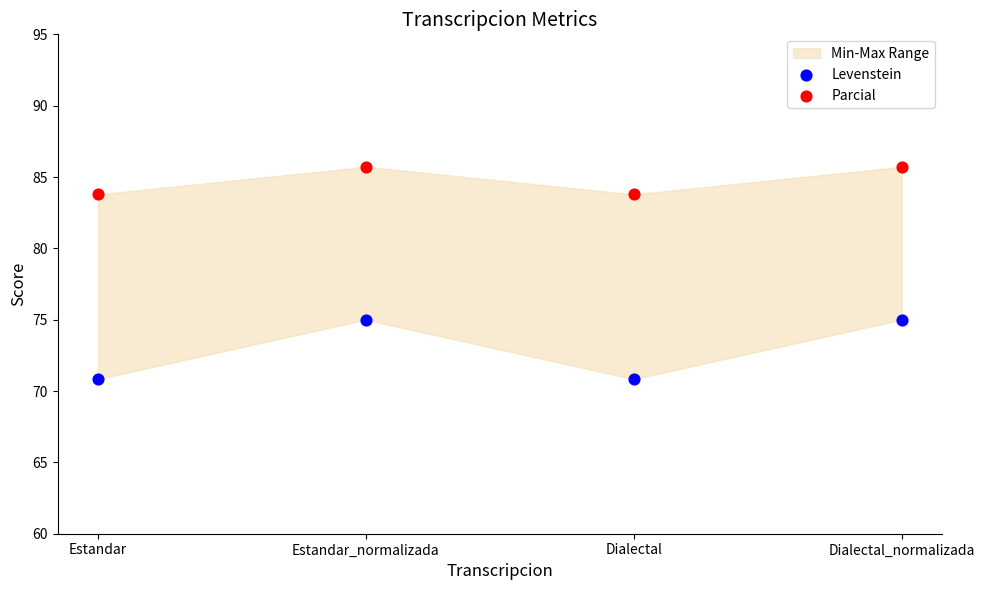

Which series contains the lowest Y value?

Levenstein